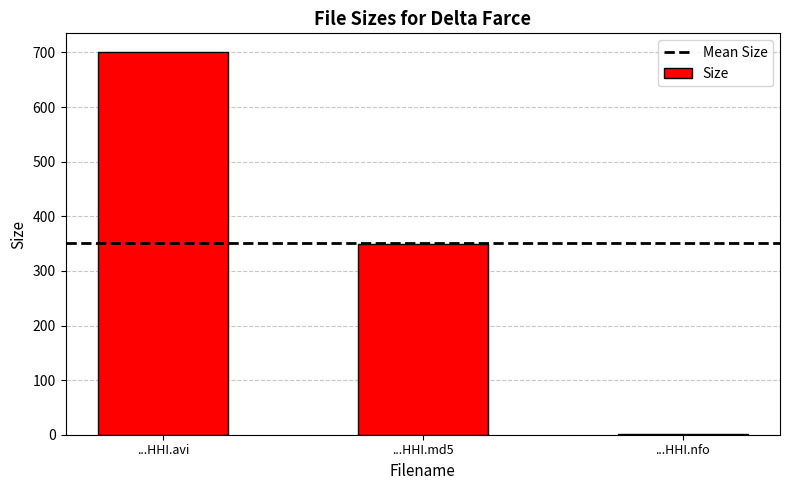

What is the sum of the values at ...HHI.avi and ...HHI.md5?

1050.1